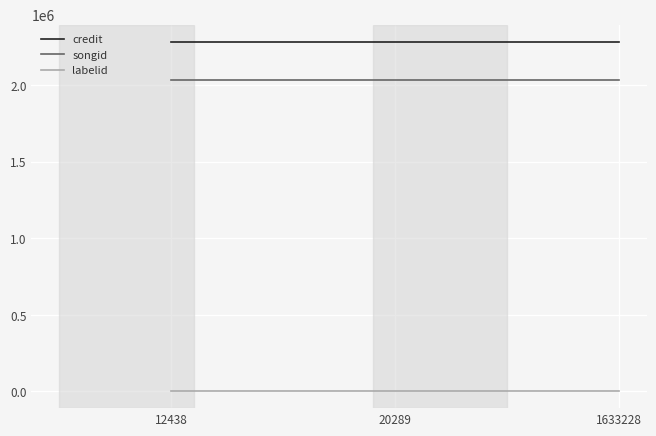

The value of credit at 1633228 is 852946. True or false?

False